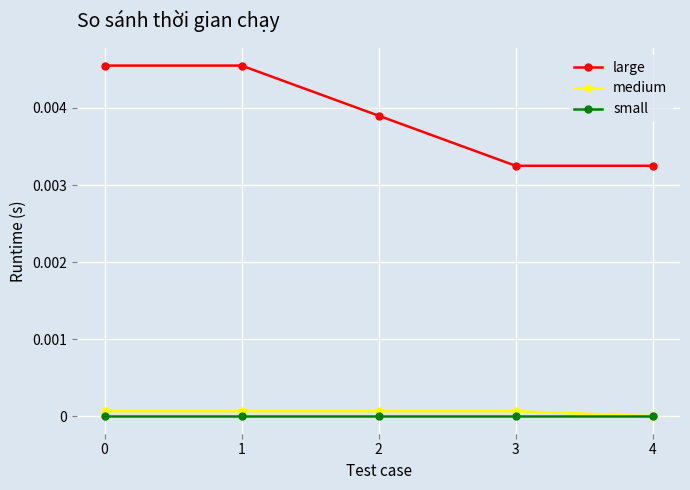

True or false: medium has a value of 0.0 at 2.

True